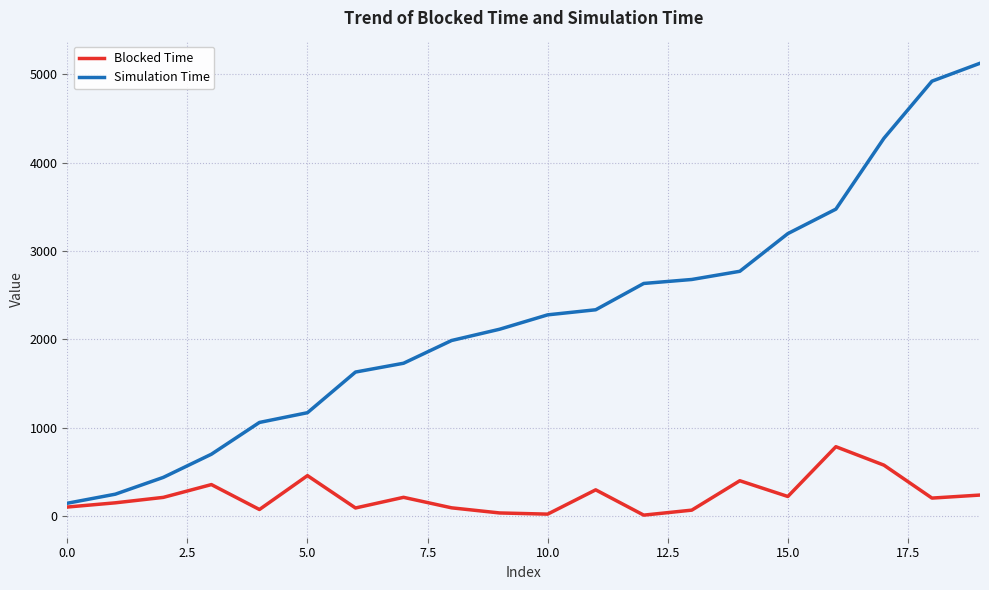

What is the highest value of the Blocked Time series?

783.8